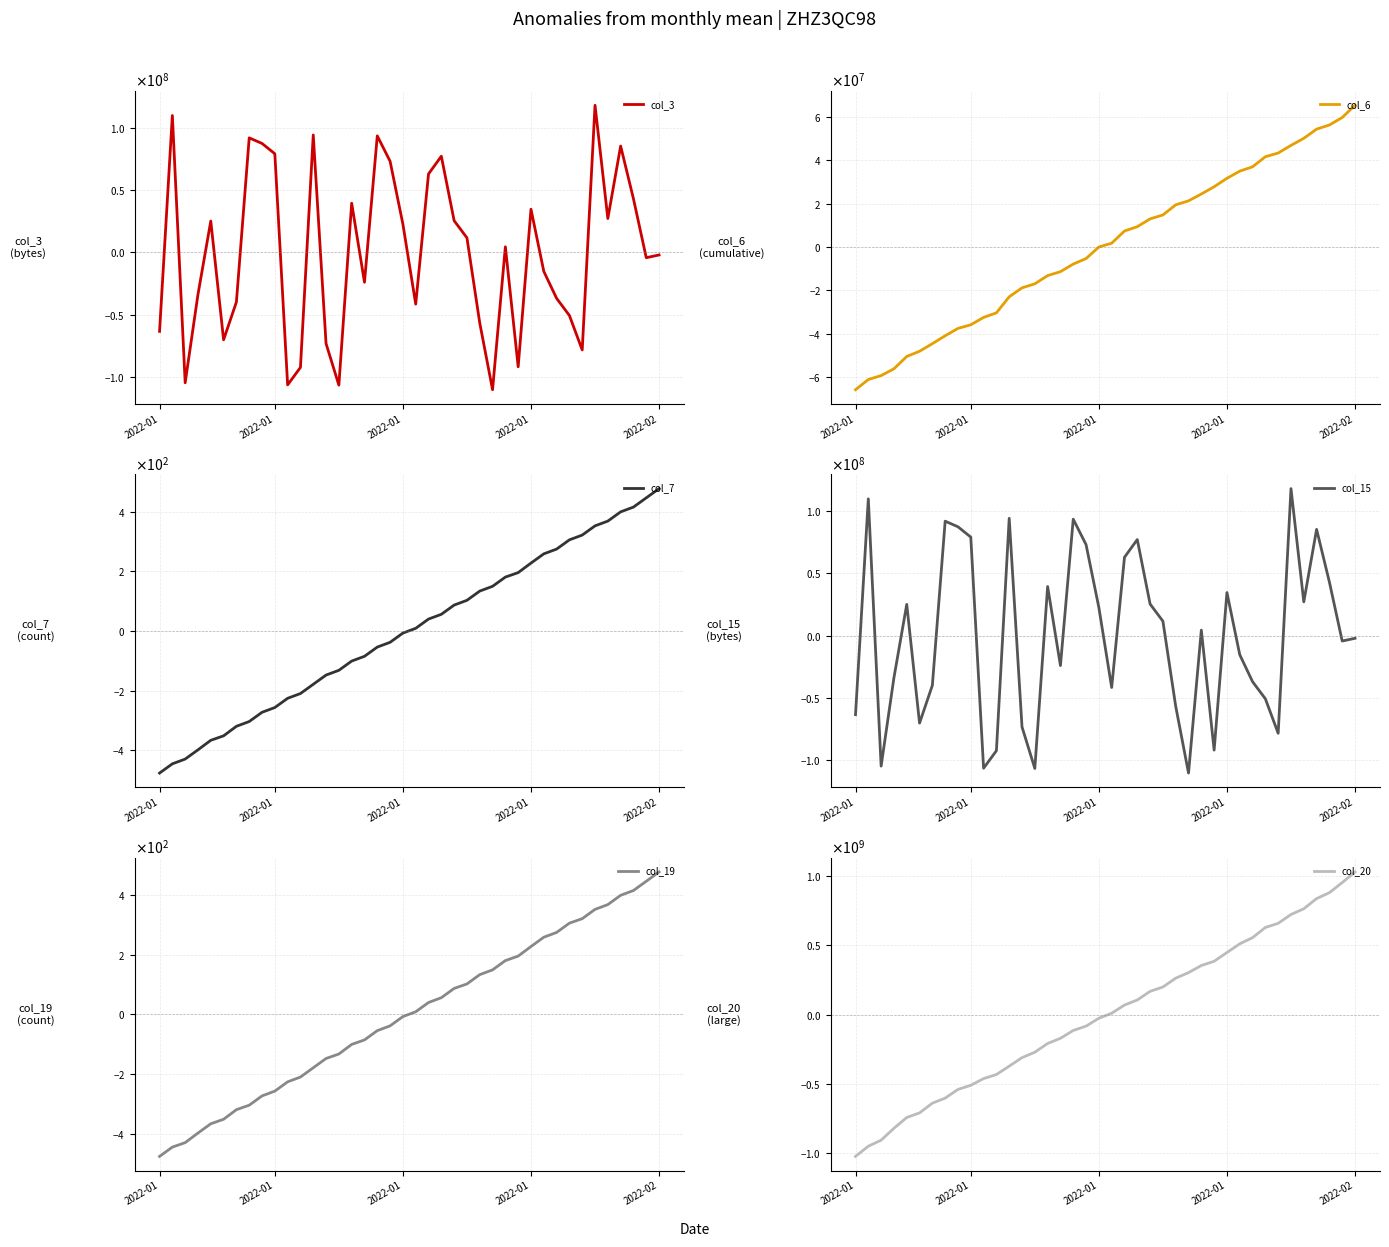

What is the difference between the maximum and second lowest values in the col_3 series?

224476400.0